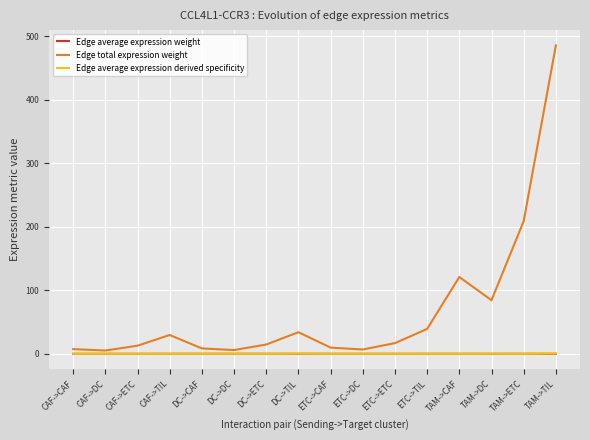

True or false: Edge average expression weight has a value of 0.0 at ETC->TIL.

True